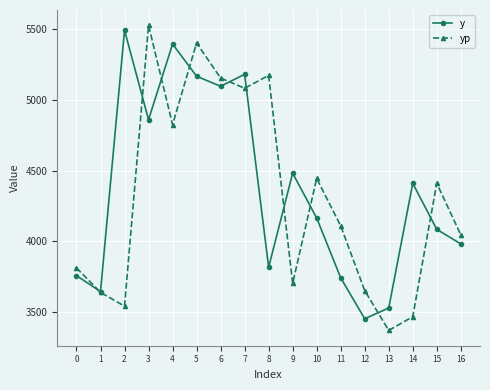

Which series has the largest total across all categories?

y